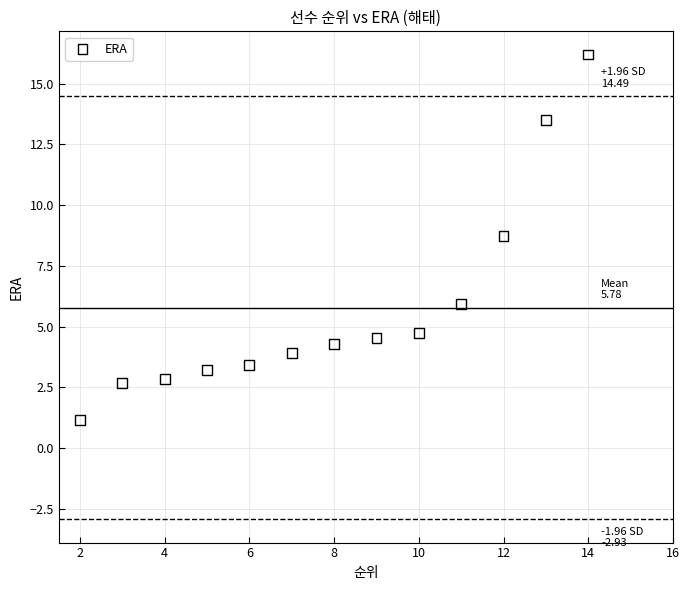

What is the range of X values (max minus min)?

12.0